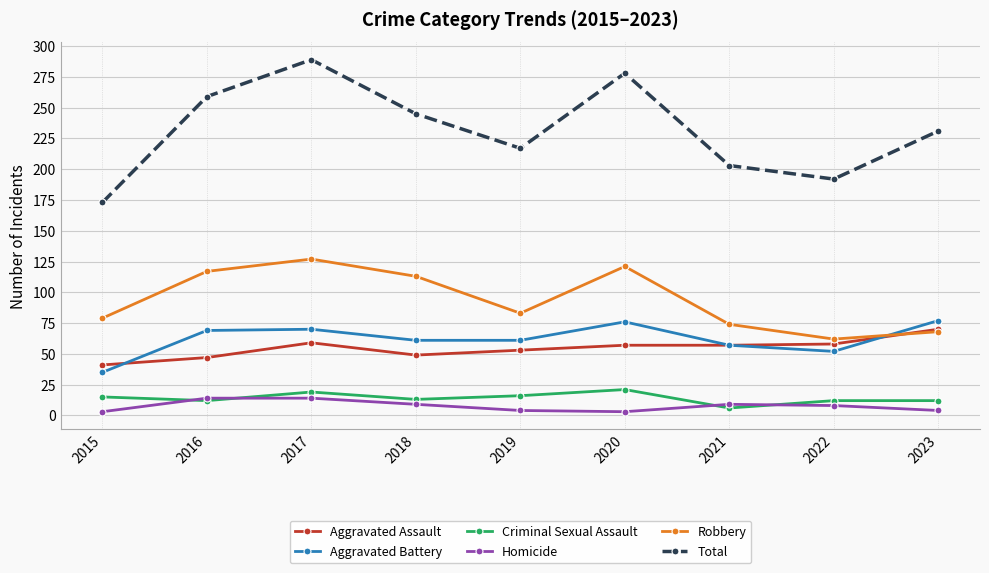

Read the Robbery value at 2023.

68